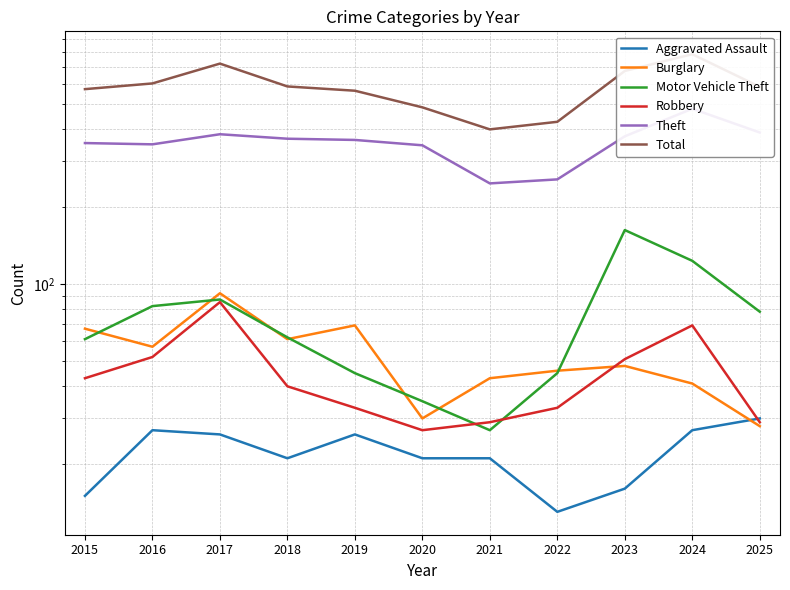

At which category is the sum across all series the highest?

2024